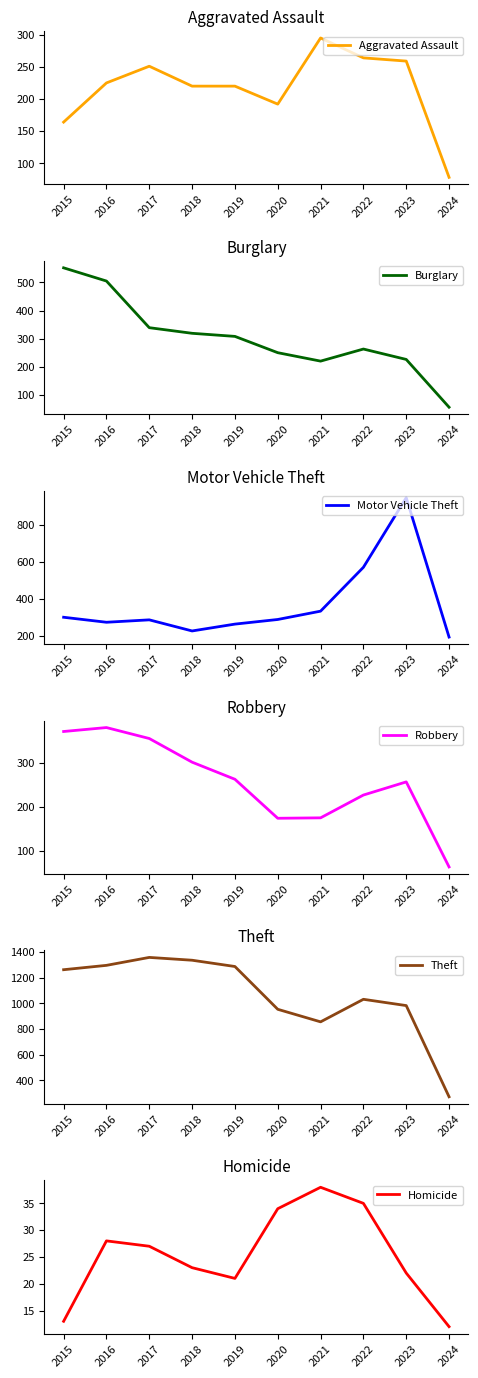

Reading left to right, list all the values displayed in this chart.

Aggravated Assault: 164	225	251	220	220	192	295	264	259	78
Burglary: 552	505	339	319	308	250	220	263	226	56
Motor Vehicle Theft: 299	272	285	225	262	287	332	569	945	192
Robbery: 372	381	356	302	263	174	175	227	257	63
Theft: 1263	1297	1359	1337	1288	954	856	1032	983	271
Homicide: 13	28	27	23	21	34	38	35	22	12